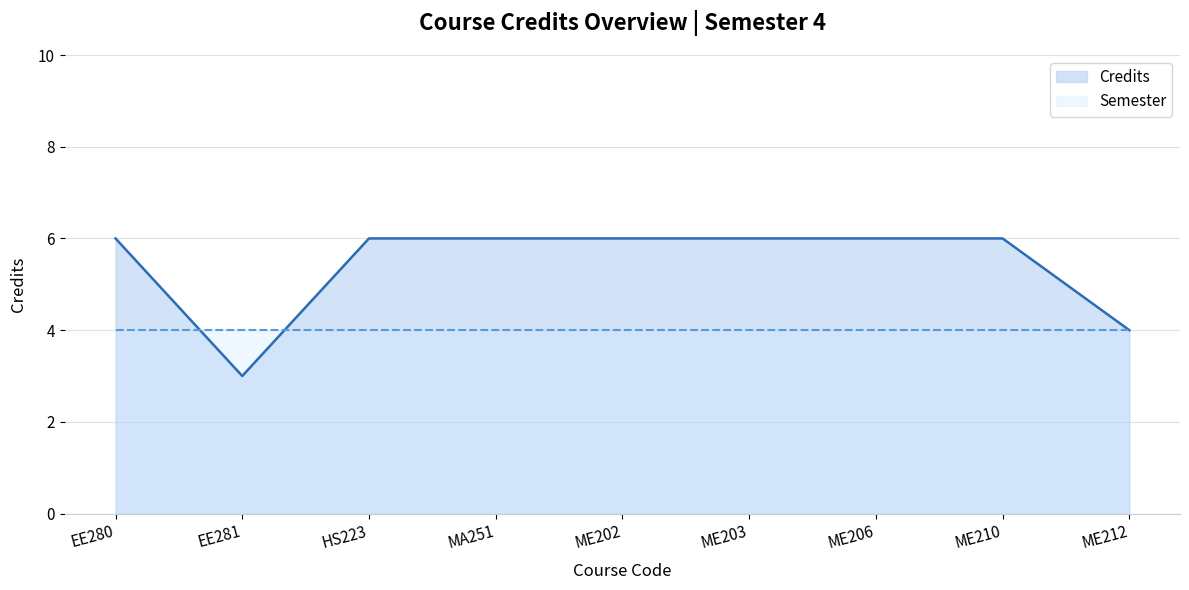

Which category has the lowest value in the Semester series?

EE280